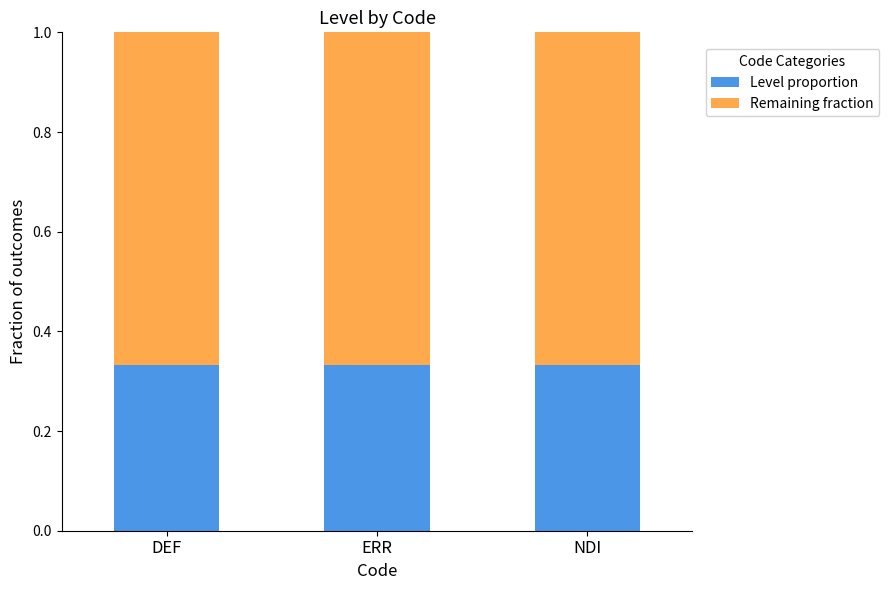

The value of Level proportion at ERR is 0.1. True or false?

False